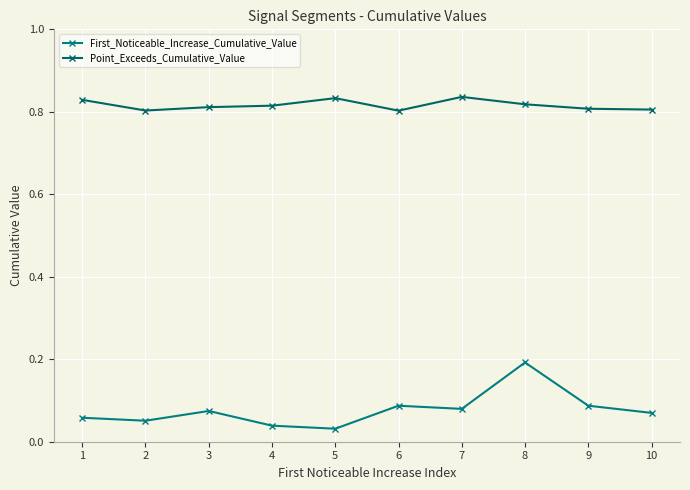

How many interior local valleys does the First_Noticeable_Increase_Cumulative_Value series have?

3